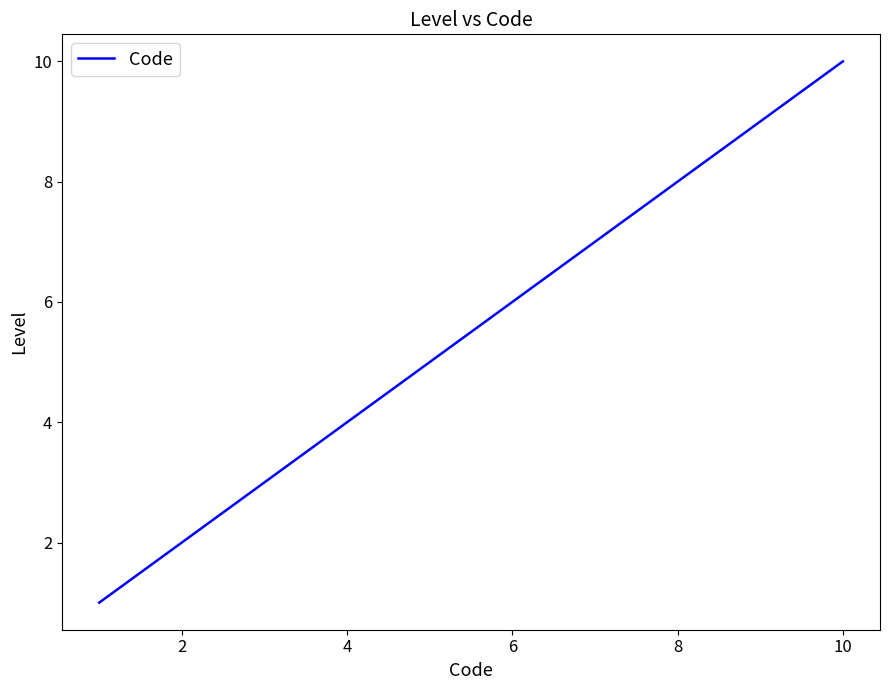

What is the difference between the maximum and minimum values?

9